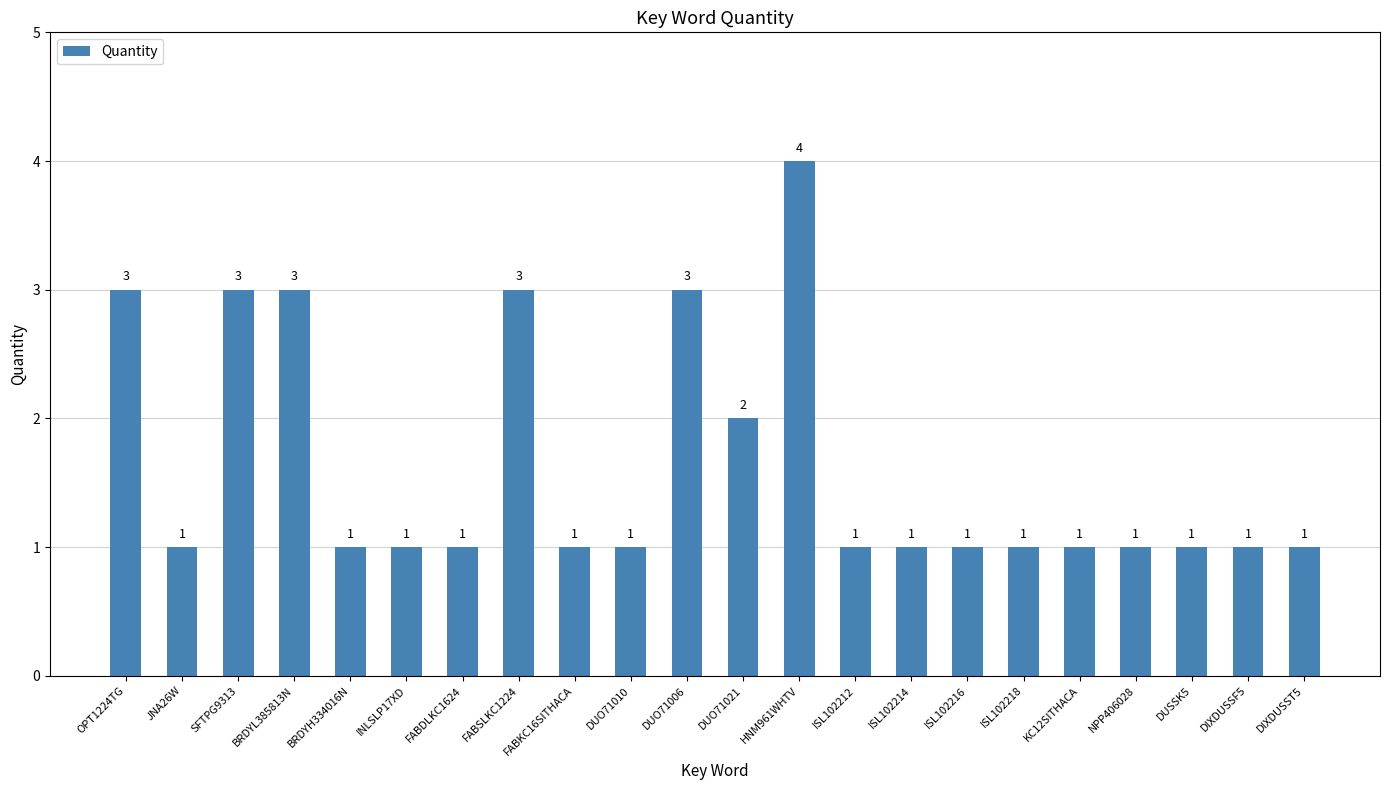

What is the difference between the values at DUO71006 and BRDYH334016N?

2